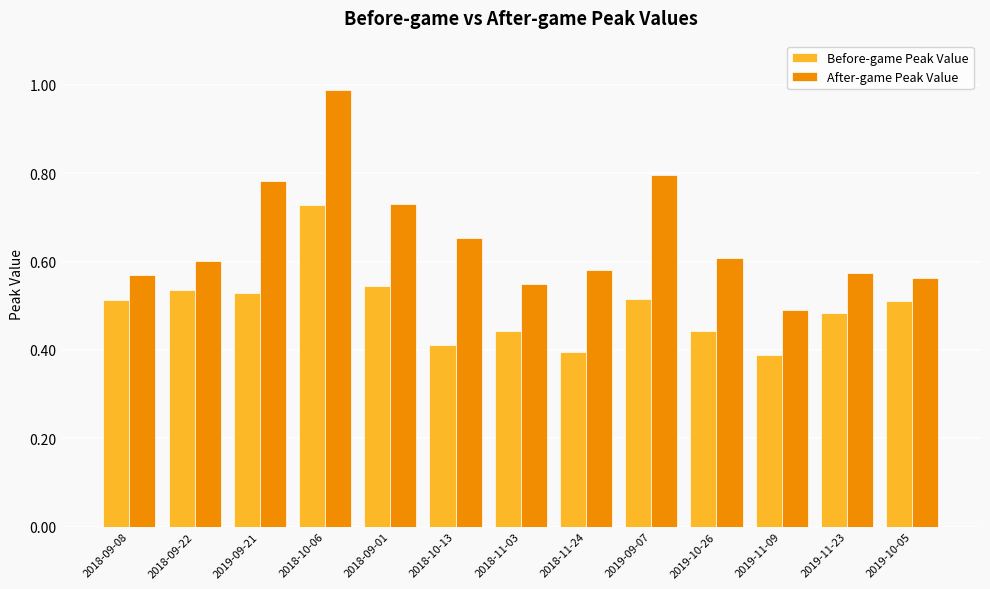

List the series in order of their overall mean, lowest first.

Before-game Peak Value, After-game Peak Value